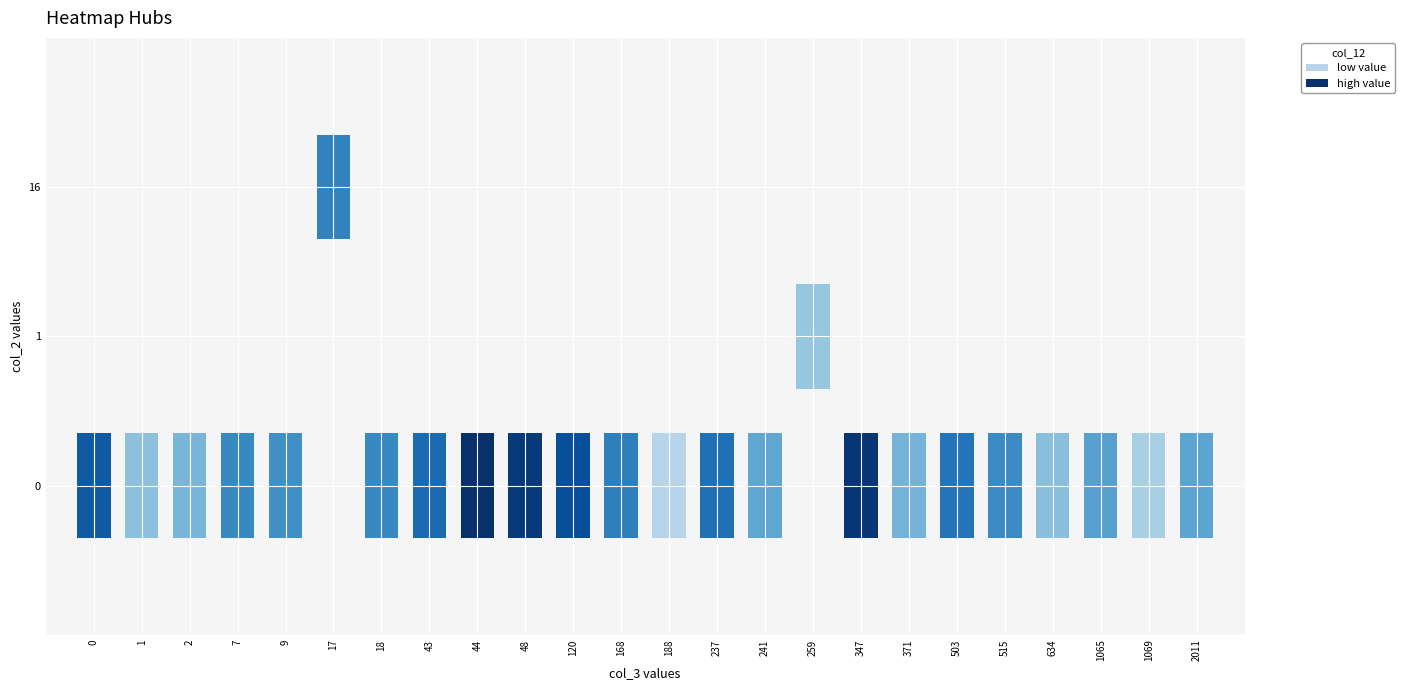

How many values in the 0 series exceed 0?

4